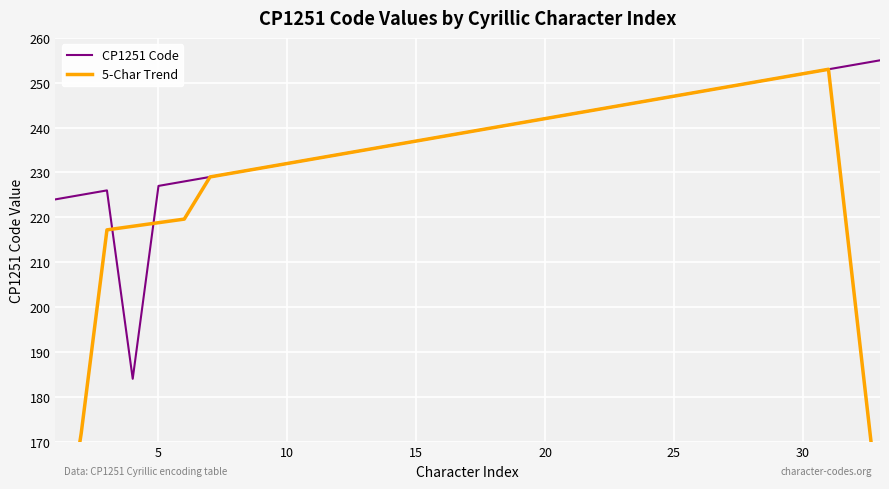

How many lines are shown in the chart?

2